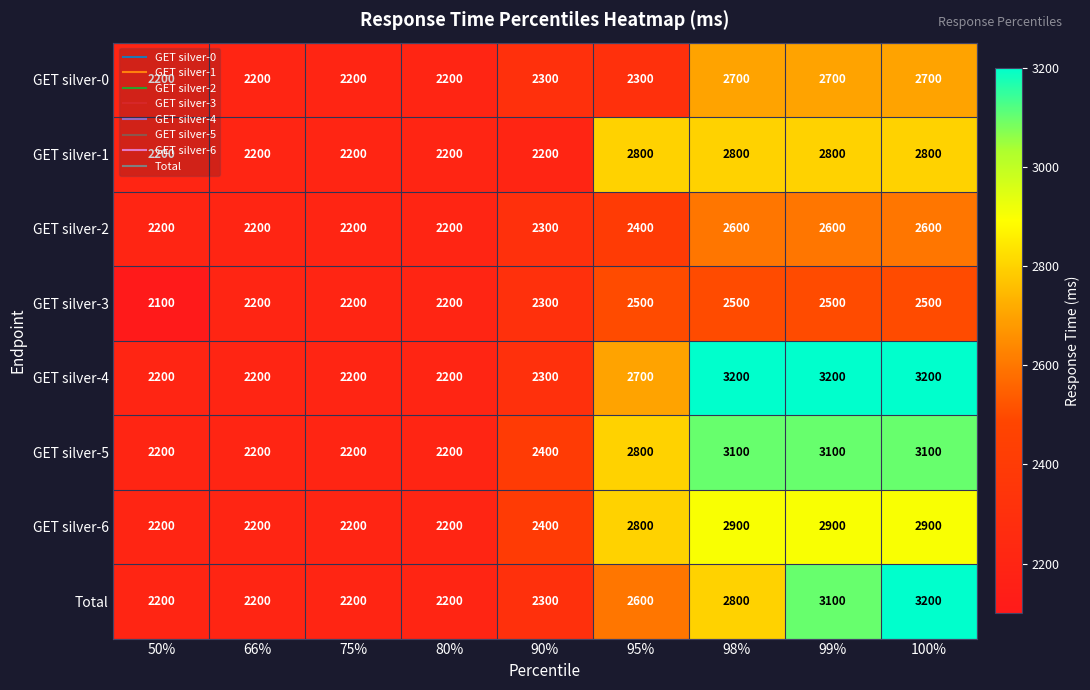

True or false: GET silver-4 has a value of 2200 at 50%.

True